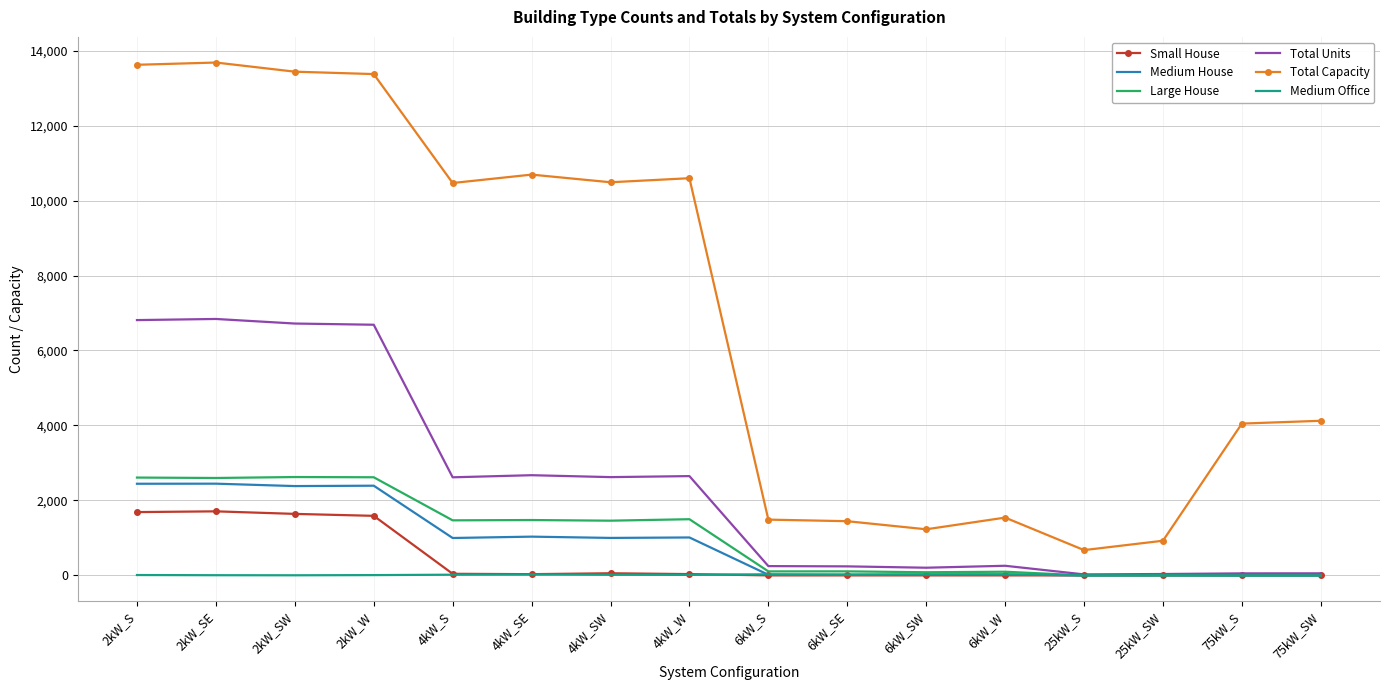

The Total Capacity series shows 1488 at 6kW_S. True or false?

True